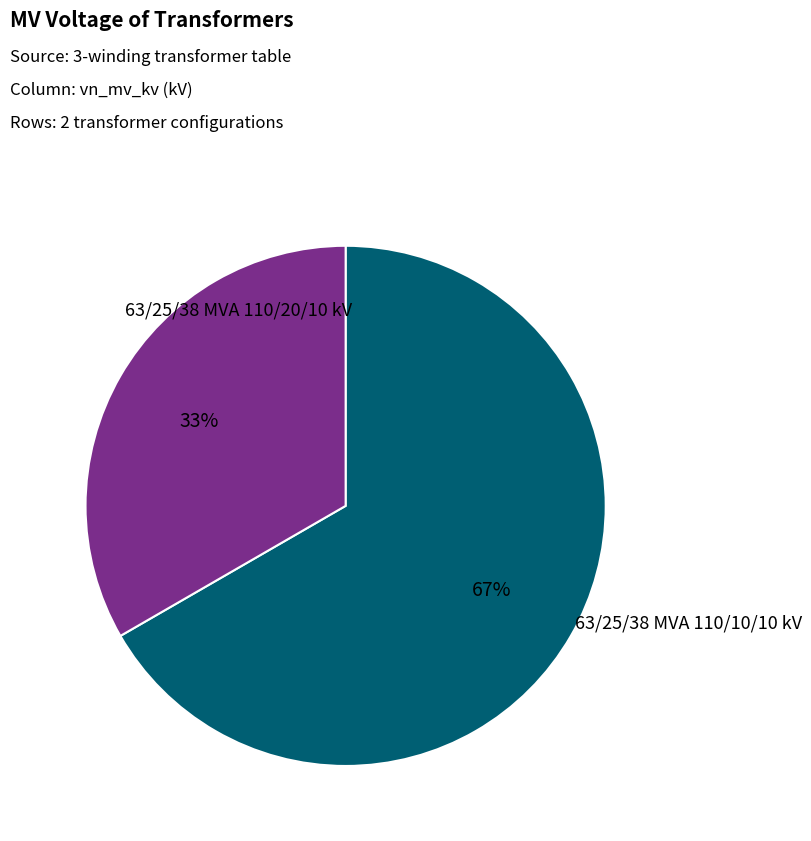

Which slice is the largest?

63/25/38 MVA 110/20/10 kV